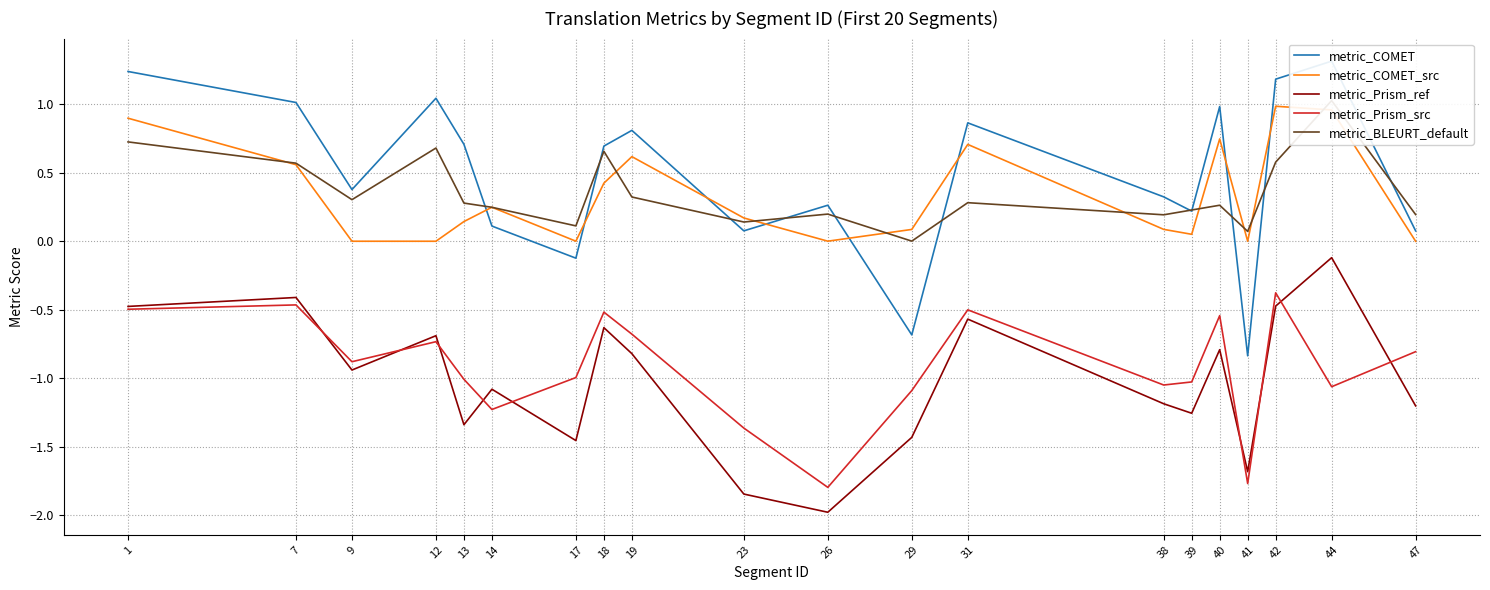

The value of metric_Prism_ref at 29 is -2.3. True or false?

False